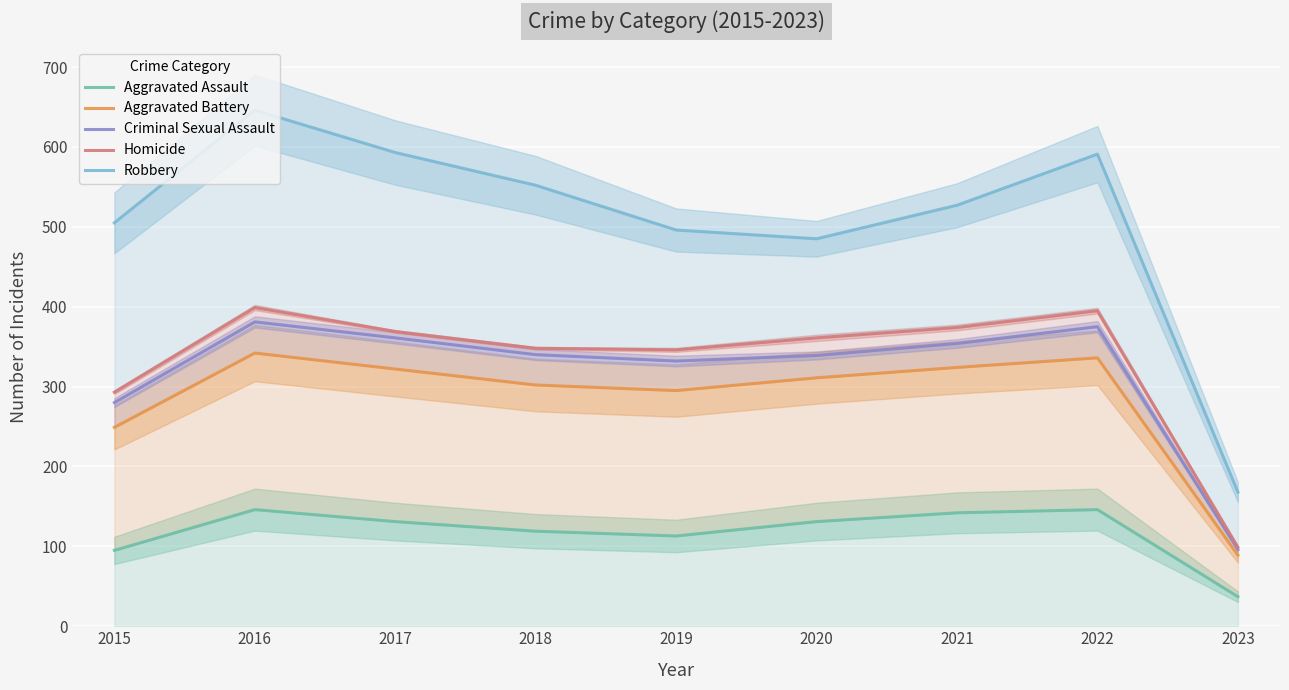

Which has a higher value, 2016 or 2018?

2016